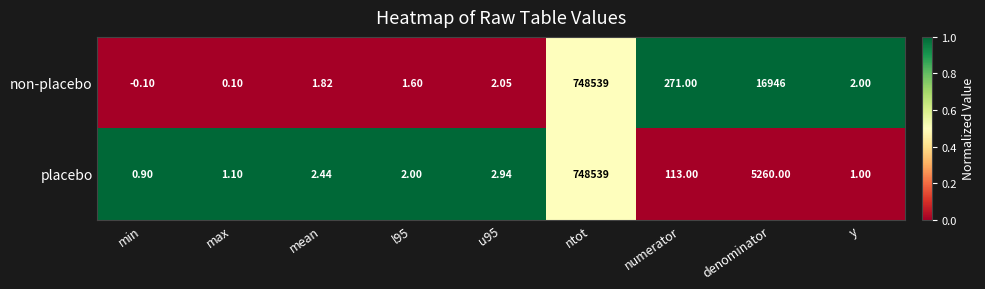

Which label corresponds to the largest value in the chart?

ntot